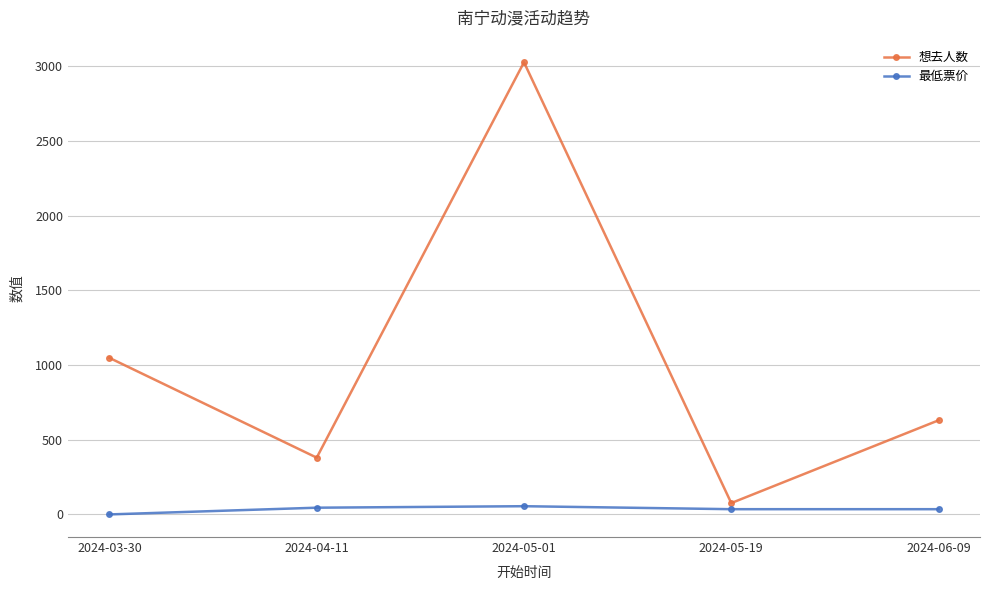

Which series has the largest range (max minus min)?

想去人数